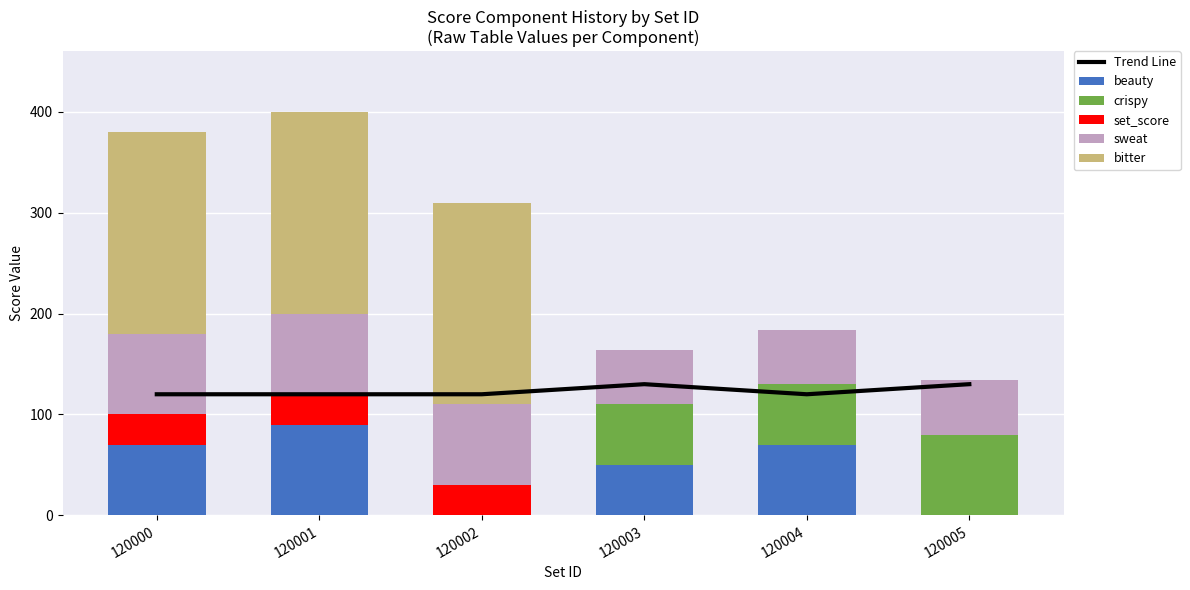

Reading left to right, list all the values displayed in this chart.

Trend Line: 120000=120	120001=120	120002=120	120003=130	120004=120	120005=130
beauty: 120000=70	120001=90	120002=0	120003=50	120004=70	120005=0
crispy: 120000=0	120001=0	120002=0	120003=60	120004=60	120005=80
set_score: 120000=30	120001=30	120002=30	120003=0	120004=0	120005=0
sweat: 120000=80	120001=80	120002=80	120003=54	120004=54	120005=54
bitter: 120000=200	120001=200	120002=200	120003=0	120004=0	120005=0